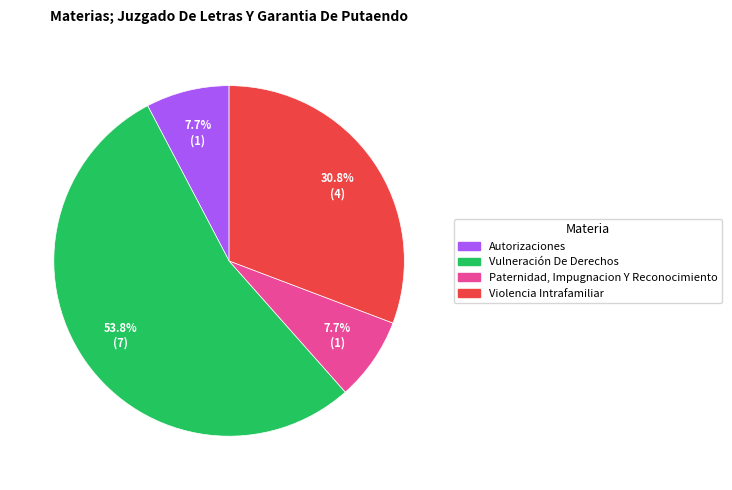

True or false: Vulneración De Derechos accounts for 64% of the total.

False